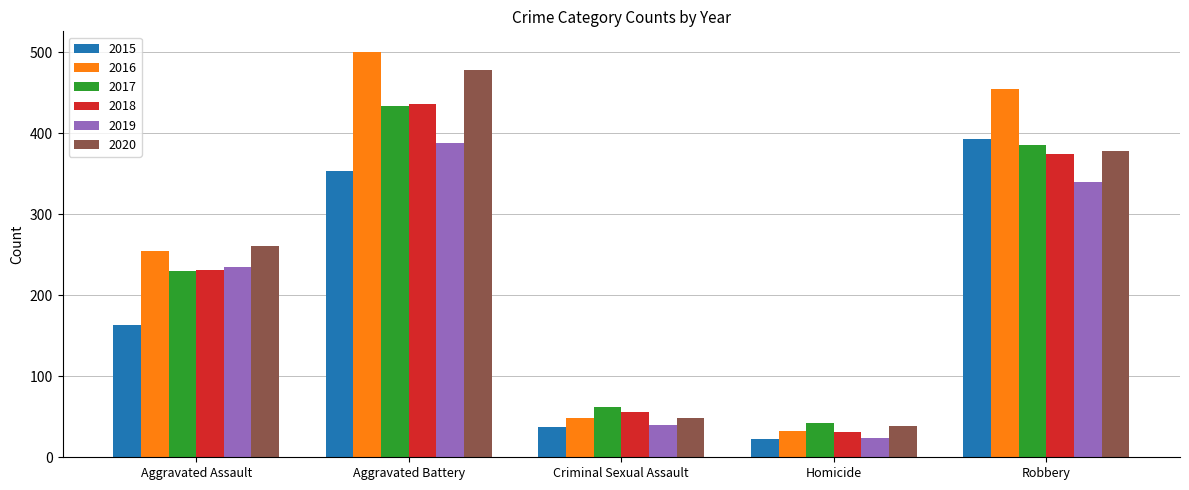

Which series has the widest spread of values?

2016